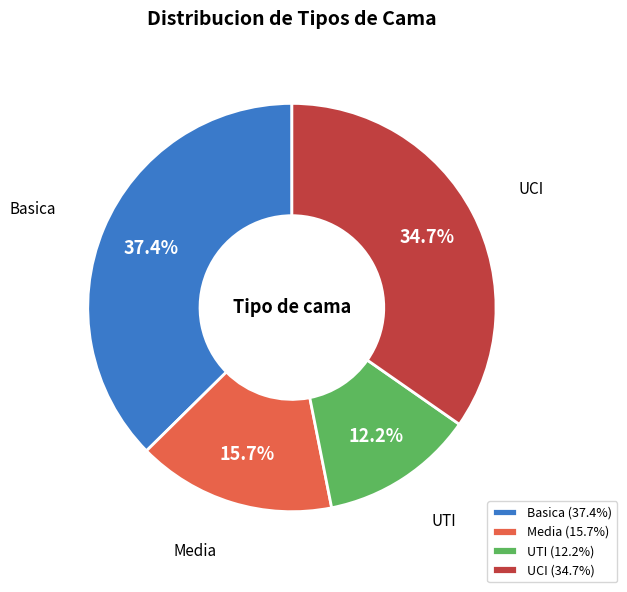

What percentage do UTI and UCI together represent?

46.9%